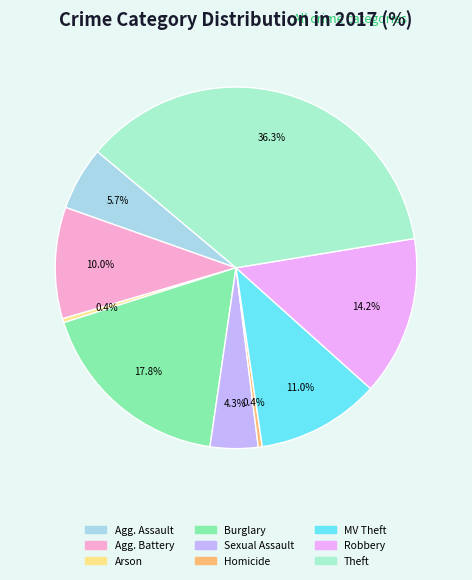

To the nearest percent, what is the difference between the largest and smallest slice percentages?

36%